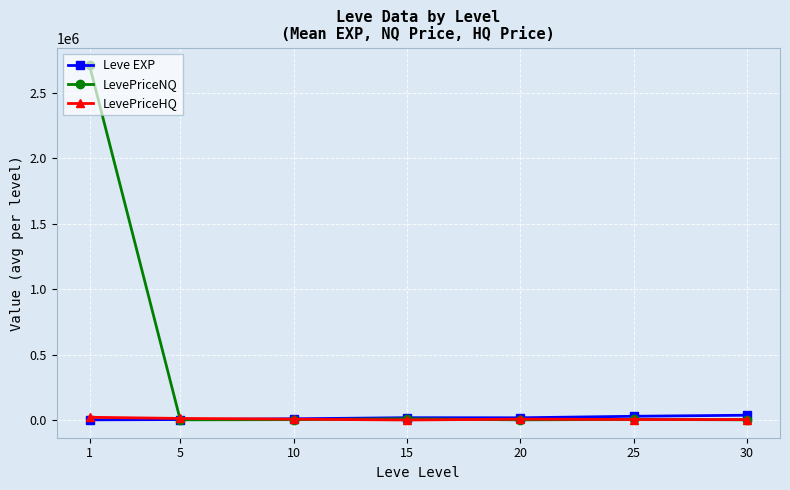

The value of LevePriceNQ at 25 is 4327.1. True or false?

True